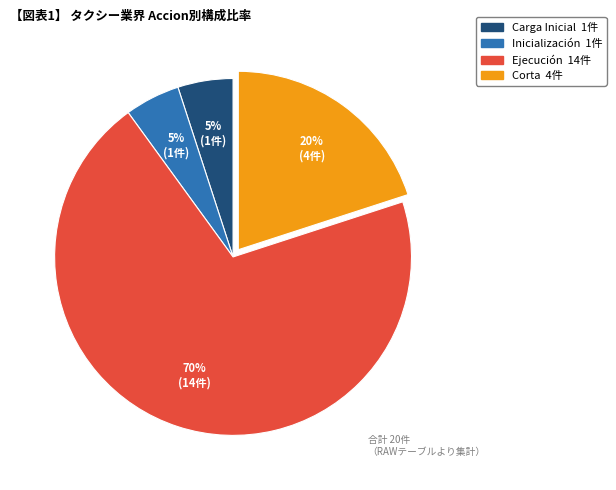

To the nearest percent, what is the difference between the largest and smallest slice percentages?

65%